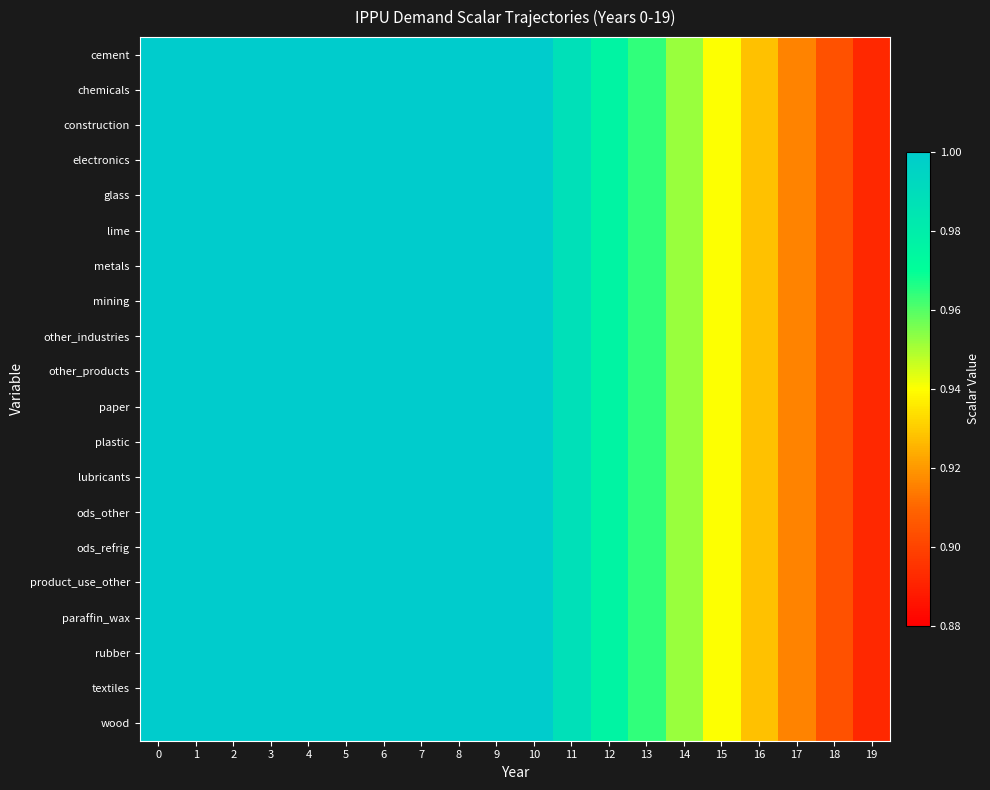

At 8, list the series in order from smallest to largest.

cement, chemicals, construction, electronics, glass, lime, metals, mining, other_industries, other_products, paper, plastic, lubricants, ods_other, ods_refrig, product_use_other, paraffin_wax, rubber, textiles, wood